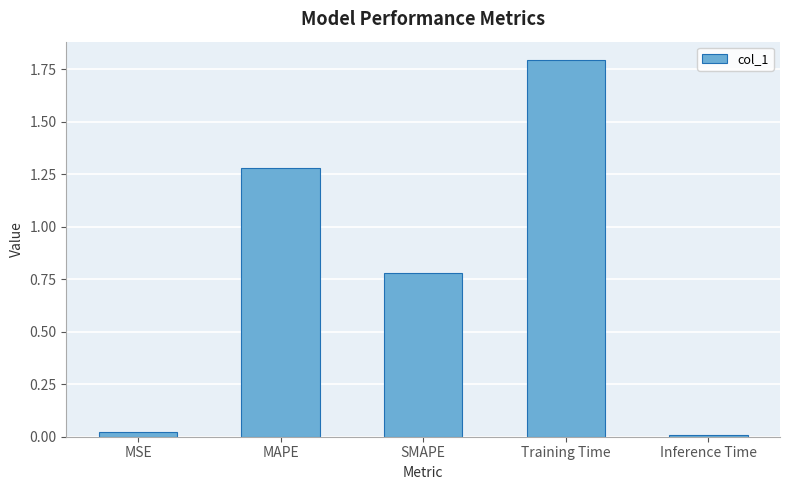

What is the change in value from SMAPE to Inference Time?

-0.8